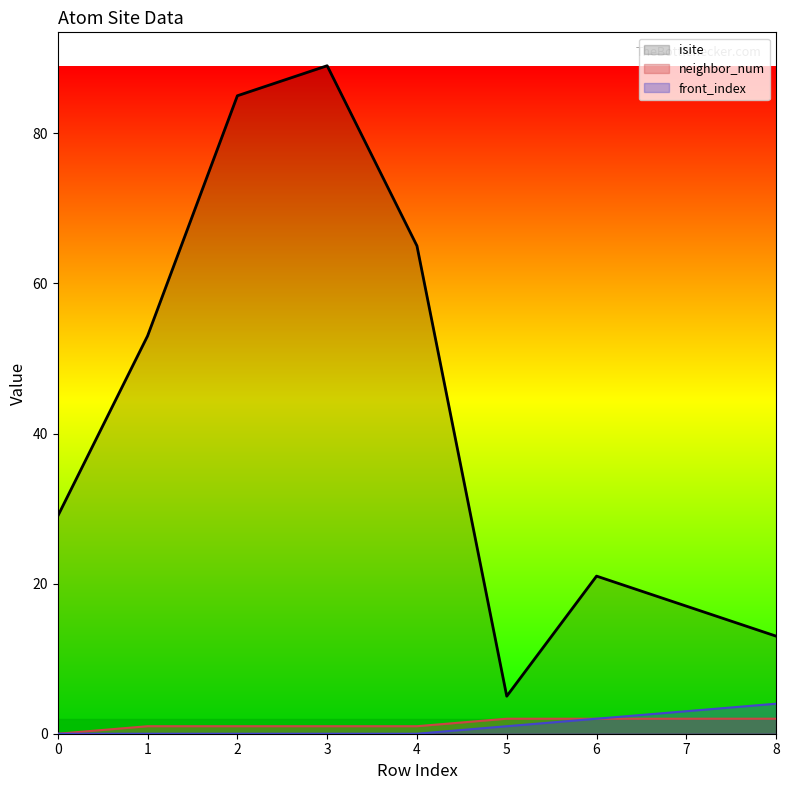

Which category has the highest value across all series?

3